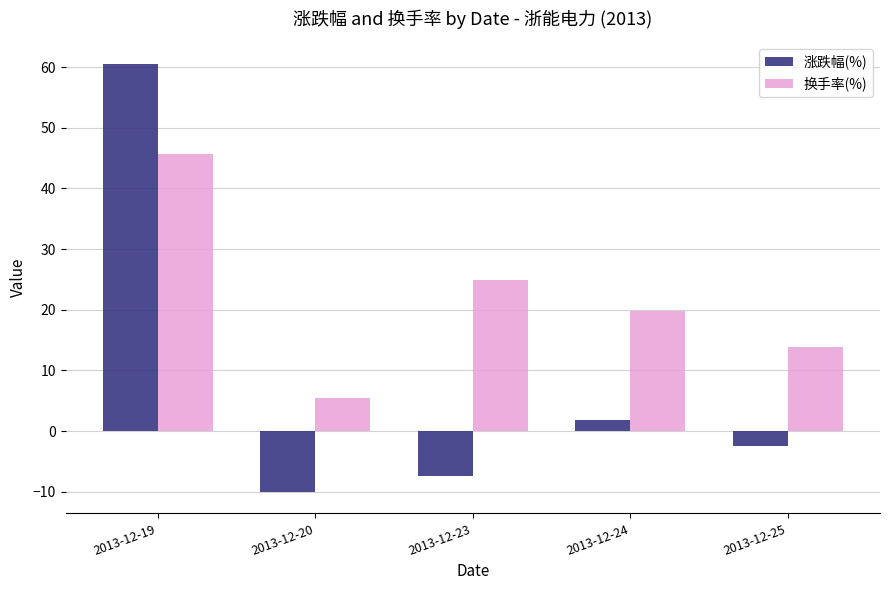

Between 2013-12-20 and 2013-12-23, which series saw the biggest shift?

换手率(%)